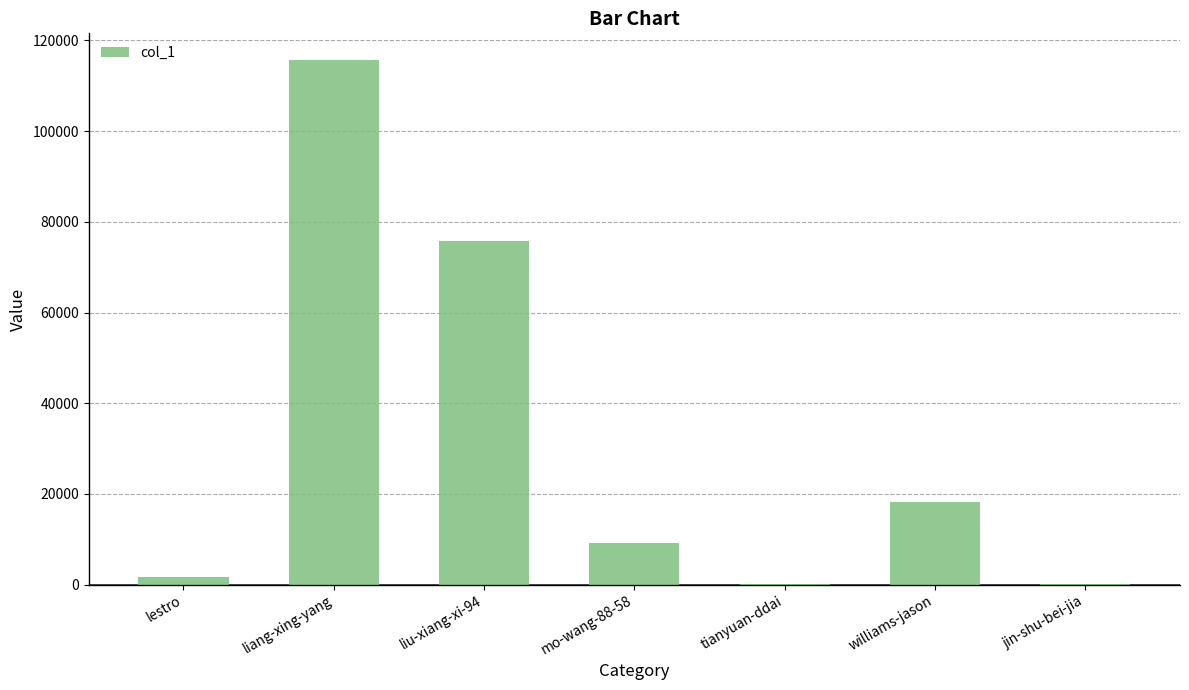

At which category does the chart reach its peak across all series?

liang-xing-yang